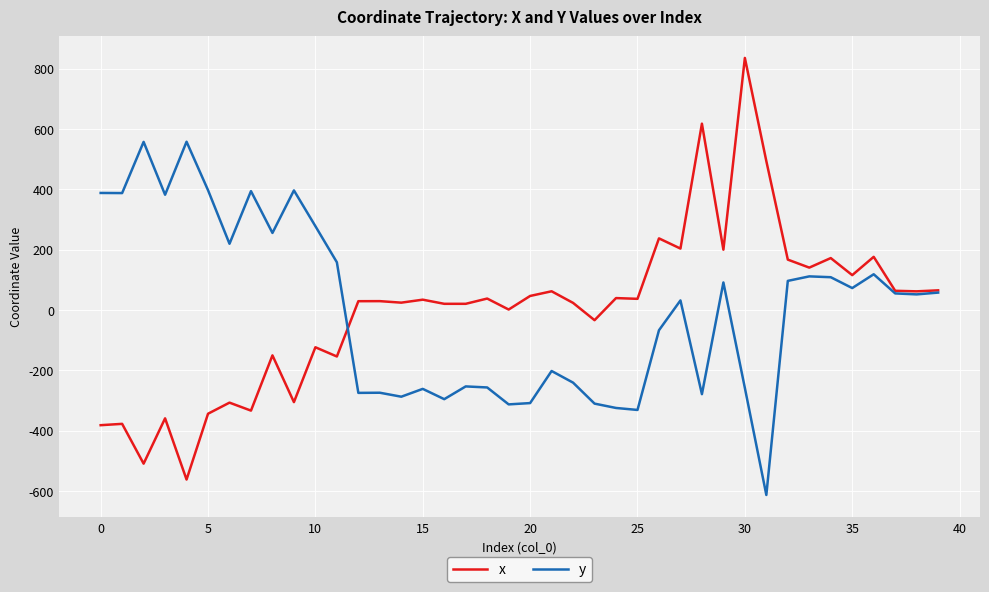

How many categories are shown in the chart?

40